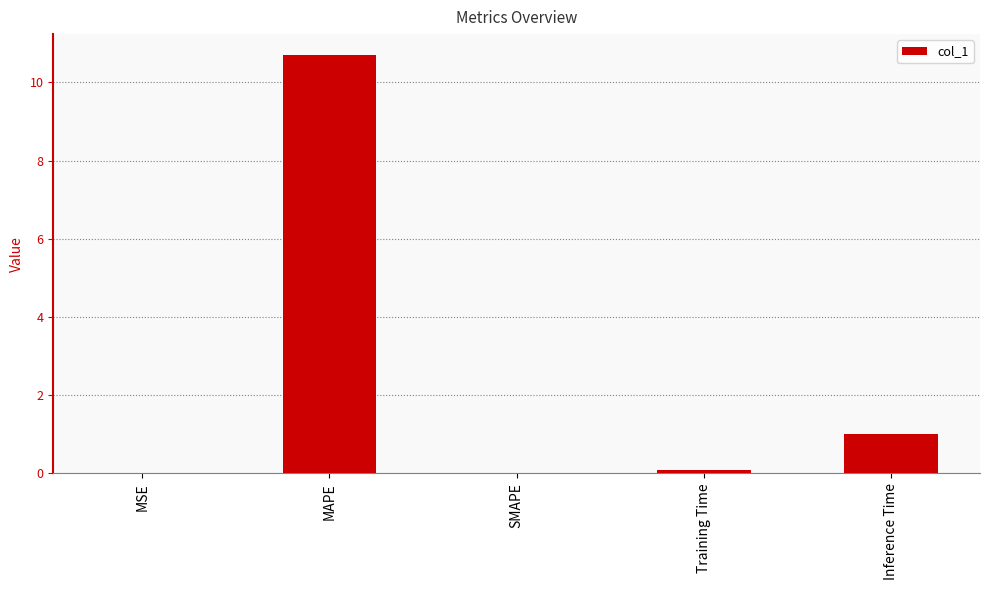

What is the change in value from SMAPE to Inference Time?

+1.0